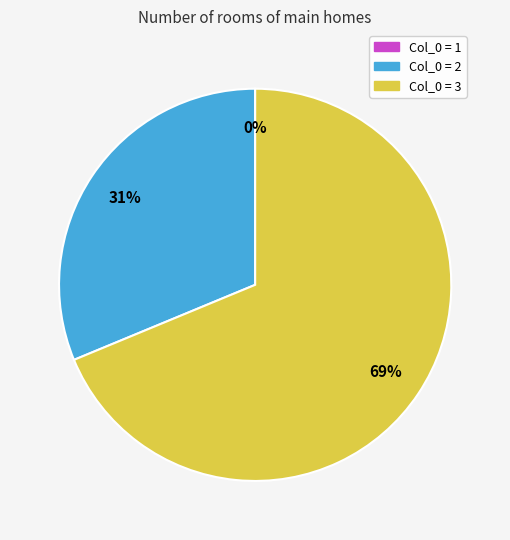

Is it true that 1 is 5% of the pie?

False